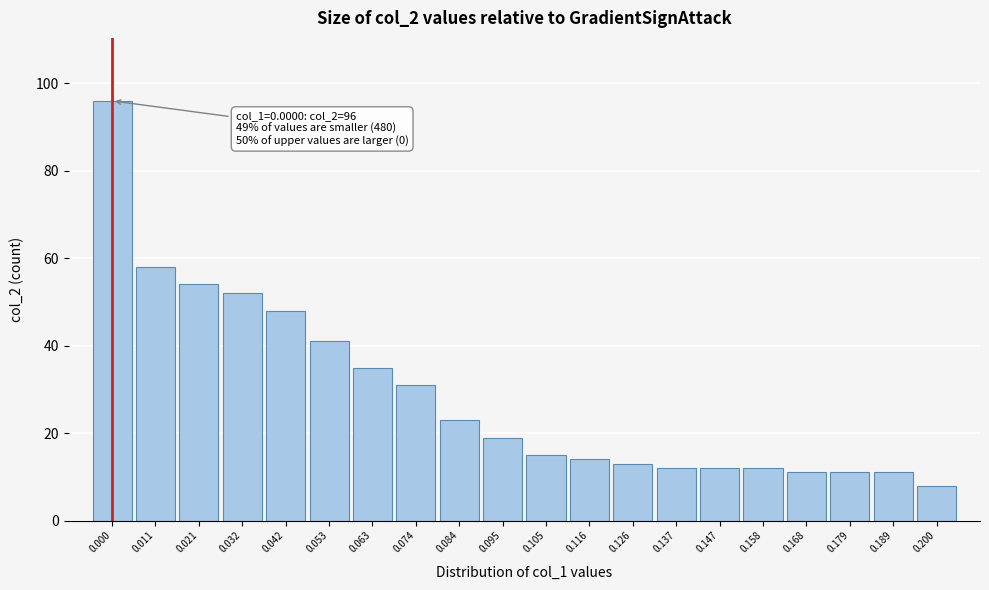

Reading left to right, what are all the values shown in this chart?

0.000=96	0.011=58	0.021=54	0.032=52	0.042=48	0.053=41	0.063=35	0.074=31	0.084=23	0.095=19	0.105=15	0.116=14	0.126=13	0.137=12	0.147=12	0.158=12	0.168=11	0.179=11	0.189=11	0.200=8